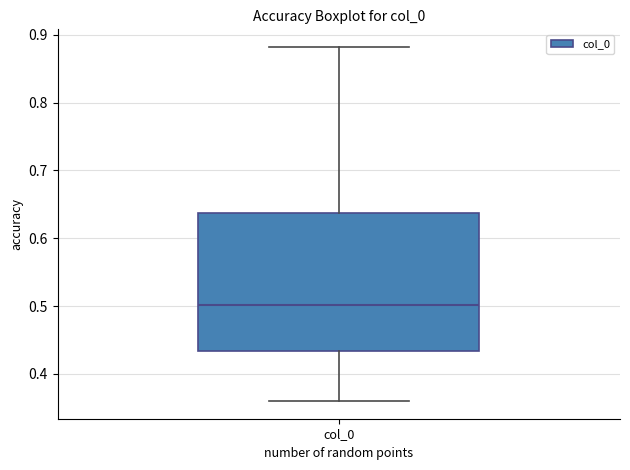

Transcribe this box plot: give where the median line is, the range the box spans, and where the two whiskers end, as read against the y-axis. The values are not printed on the chart, so give them approximately, as read against the axis.

median 0.50, box 0.43 to 0.64, whiskers 0.36 to 0.88